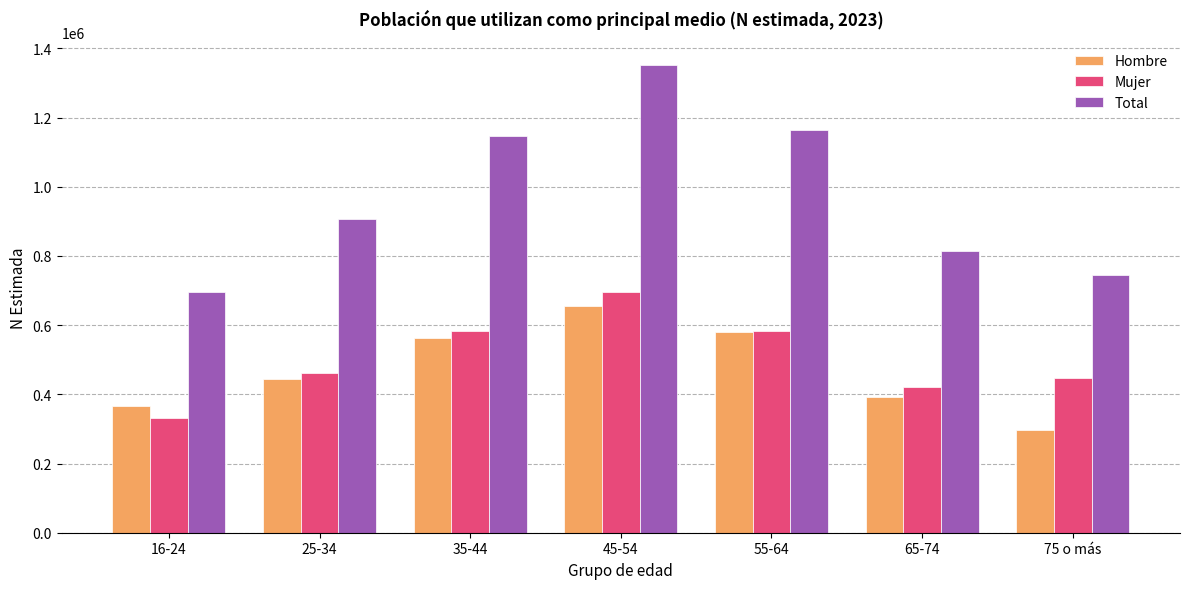

The value of Hombre at 75 o más is 412803. True or false?

False